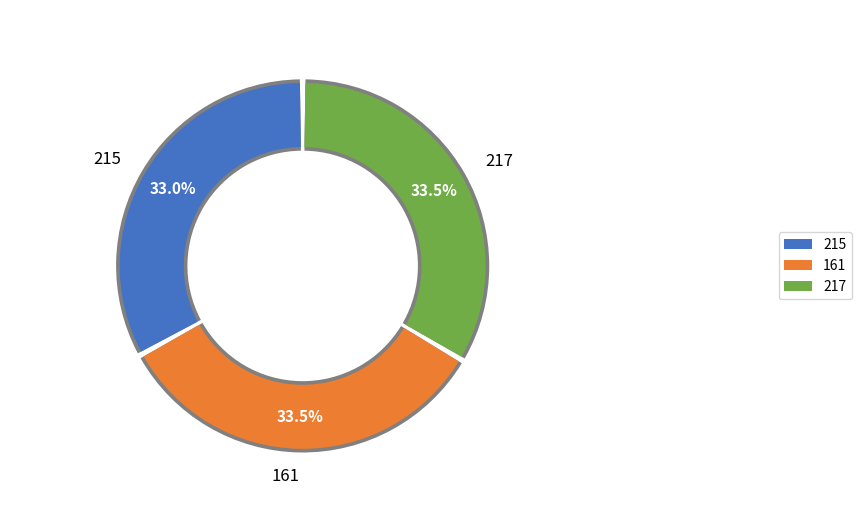

Does any single category account for the majority?

No